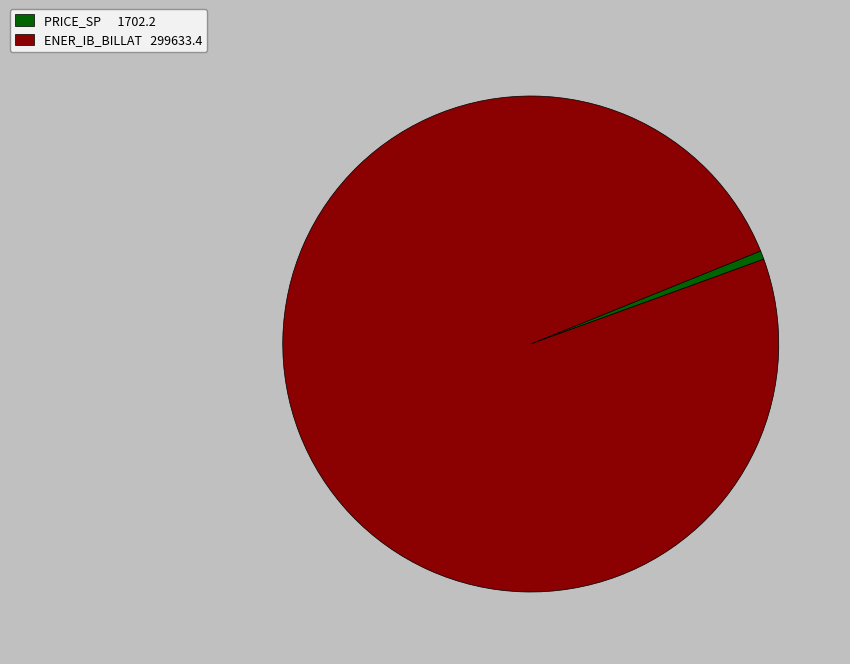

Which category has the smallest portion of the pie?

PRICE_SP 1702.2